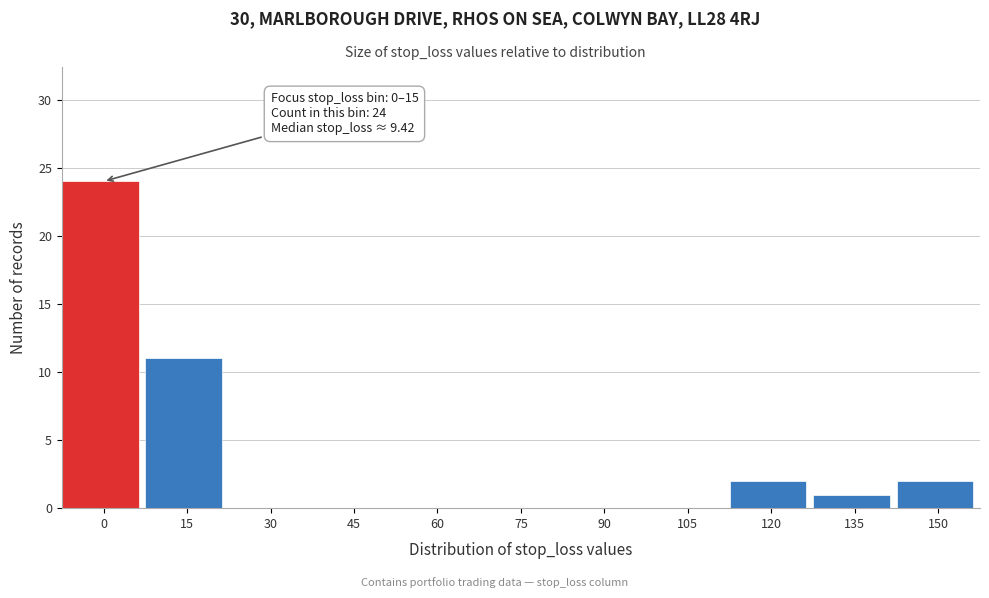

Reading right to left, extract all data points from this chart.

150=2	135=1	120=2	105=0	90=0	75=0	60=0	45=0	30=0	15=11	0=24